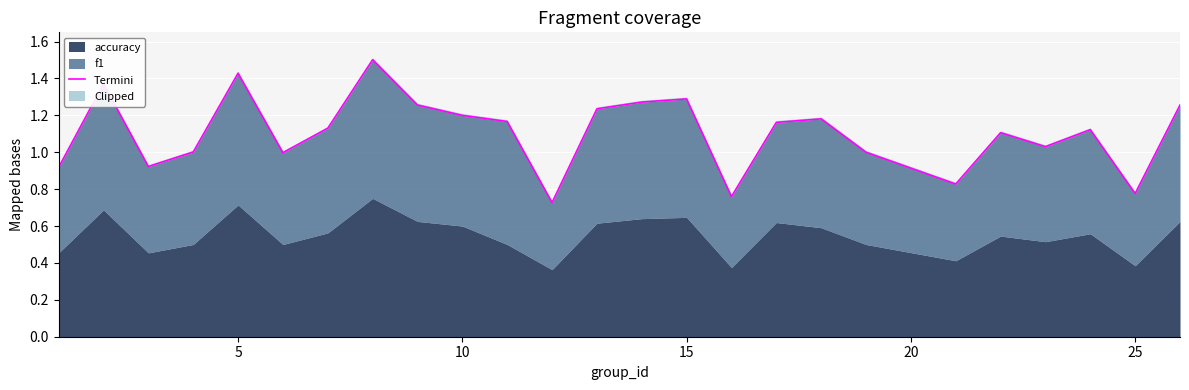

The chart shows a value of 1.4 at 19. True or false?

False